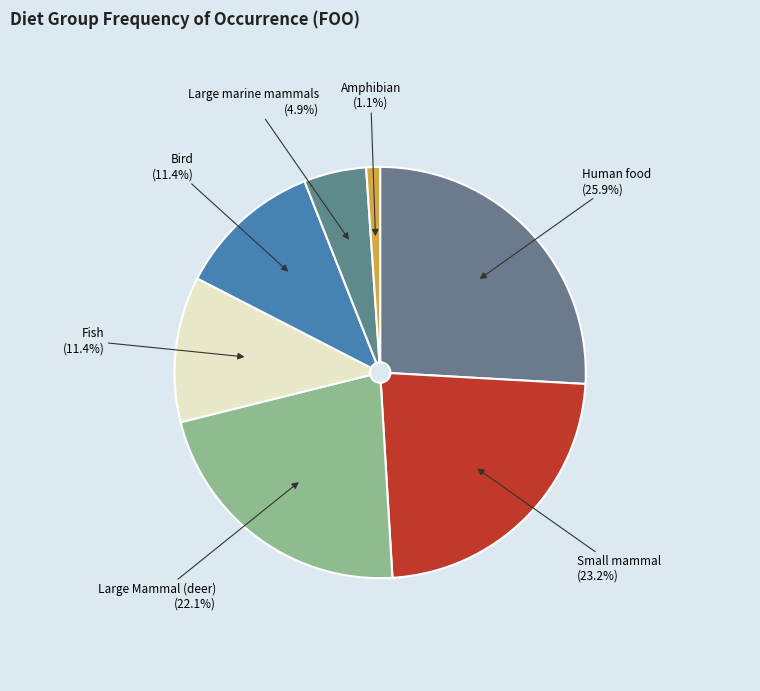

Is there a majority slice in this chart?

No